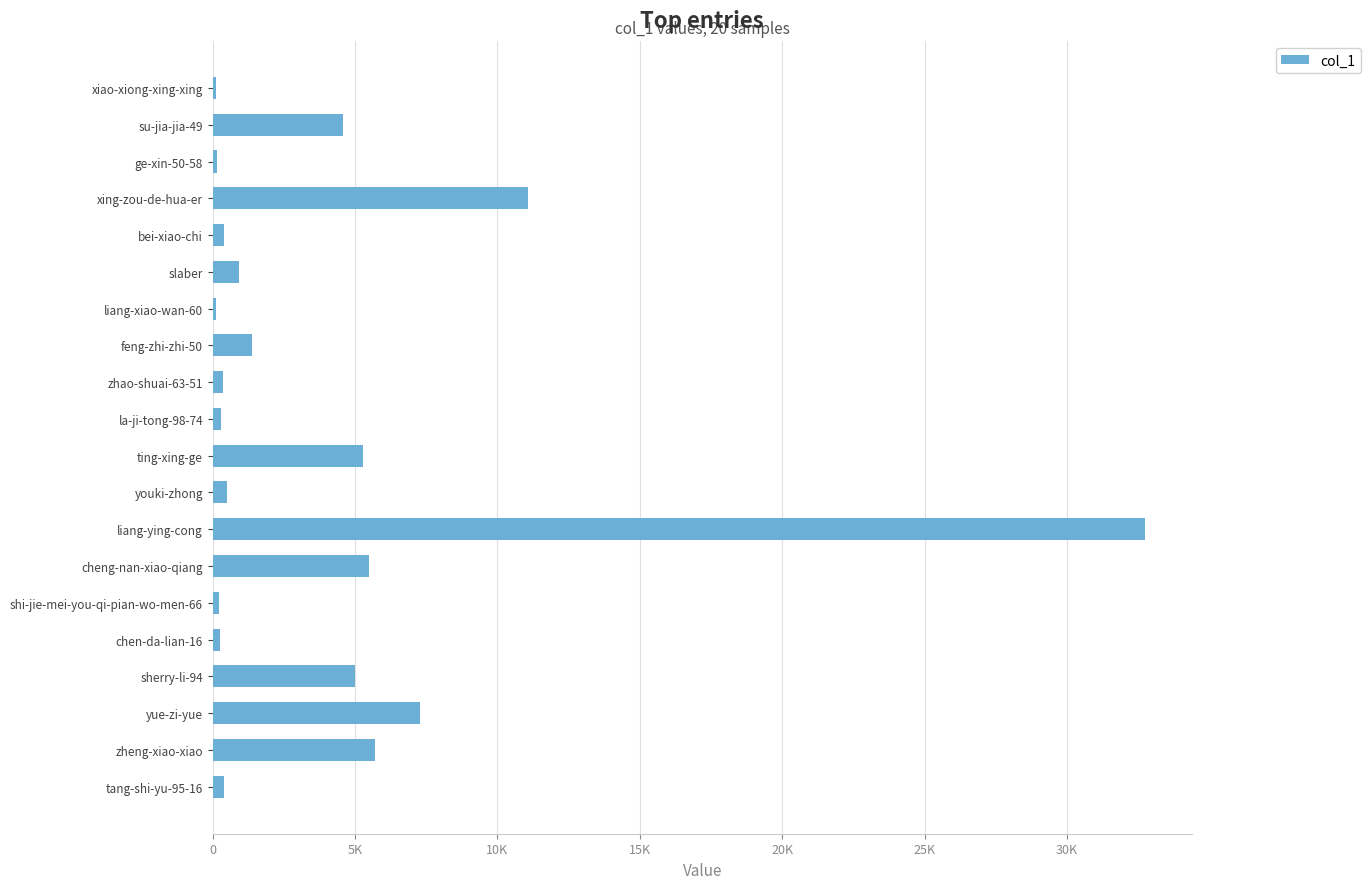

Are the bars horizontal?

Yes